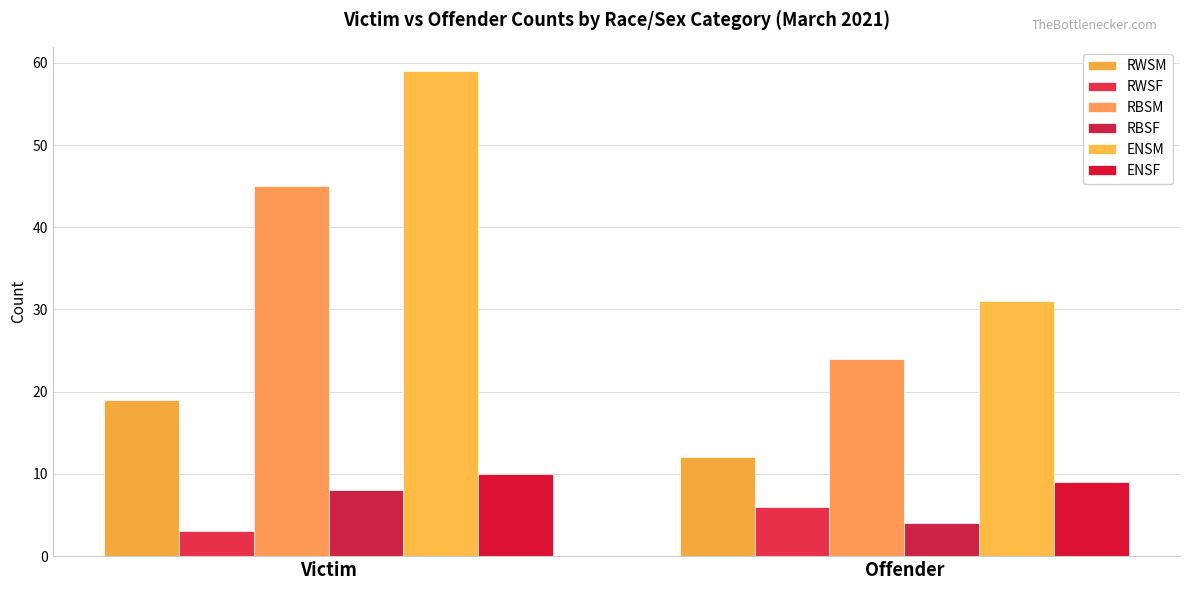

Reading right to left, list all the values displayed in this chart.

RWSM: 12	19
RWSF: 6	3
RBSM: 24	45
RBSF: 4	8
ENSM: 31	59
ENSF: 9	10